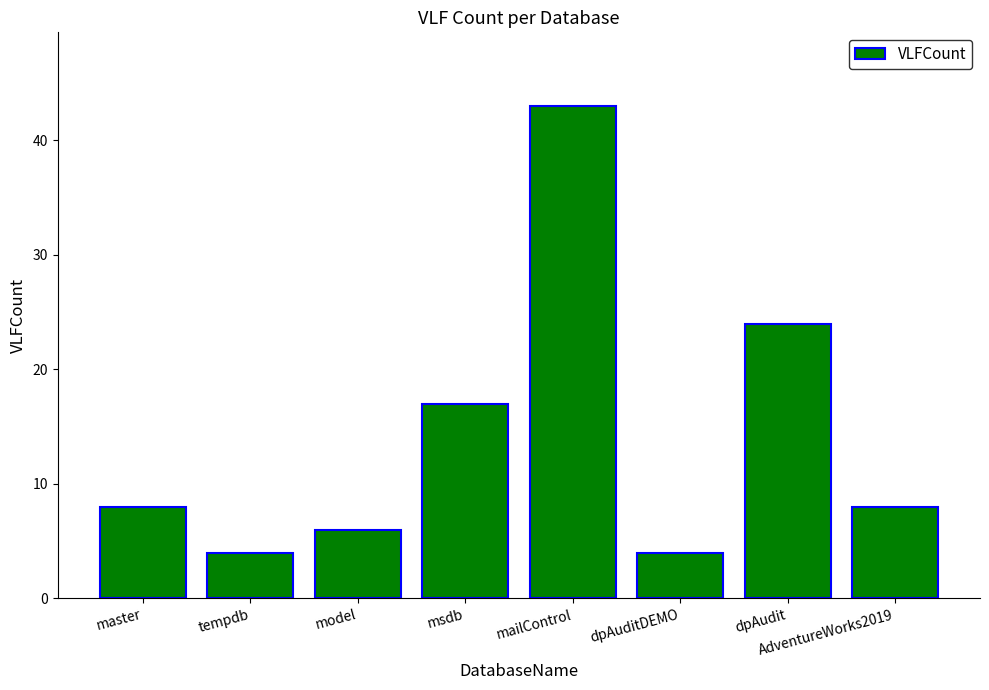

What is the average value?

14